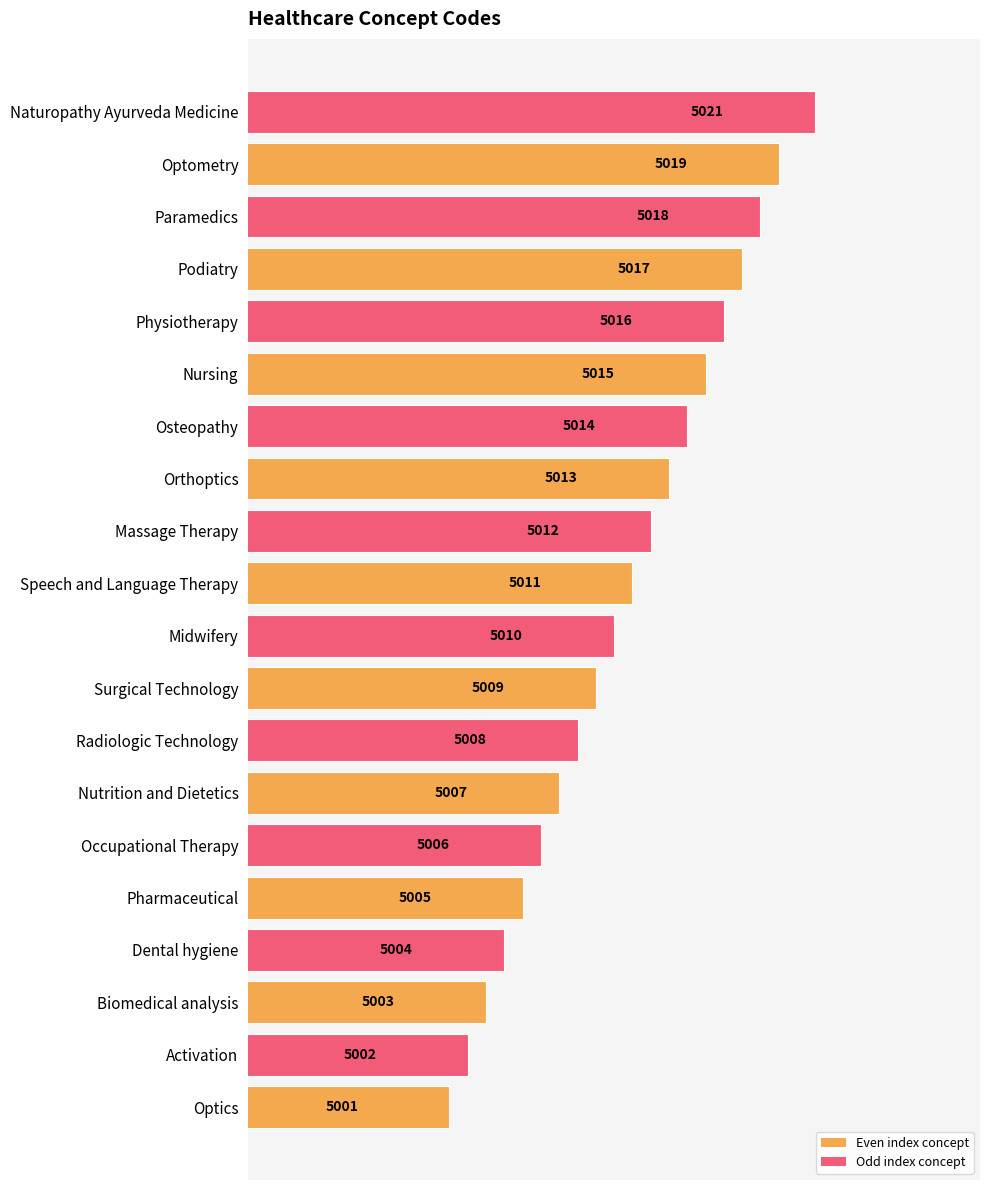

What is the ratio of the value at Occupational Therapy to the value at Radiologic Technology?

1.0